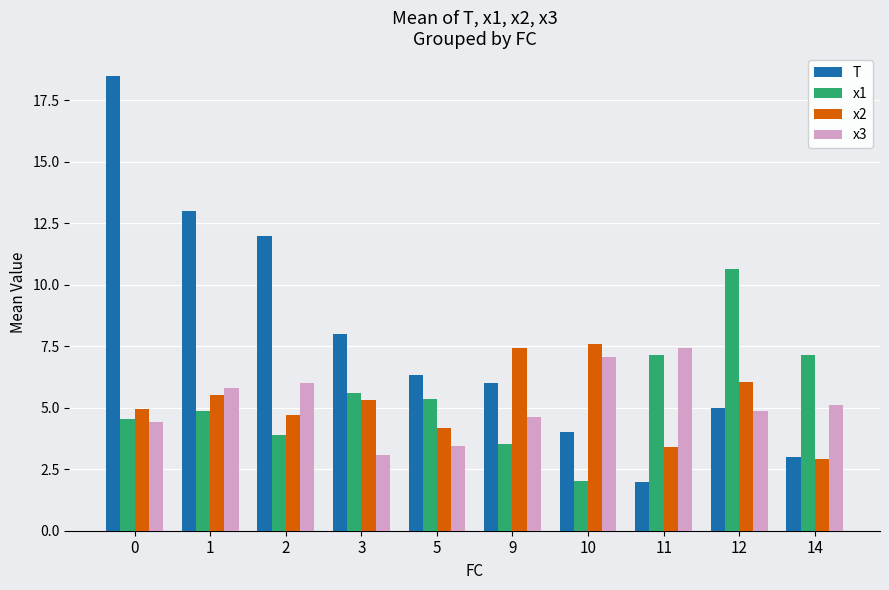

At how many categories does at least one series exceed 15?

1